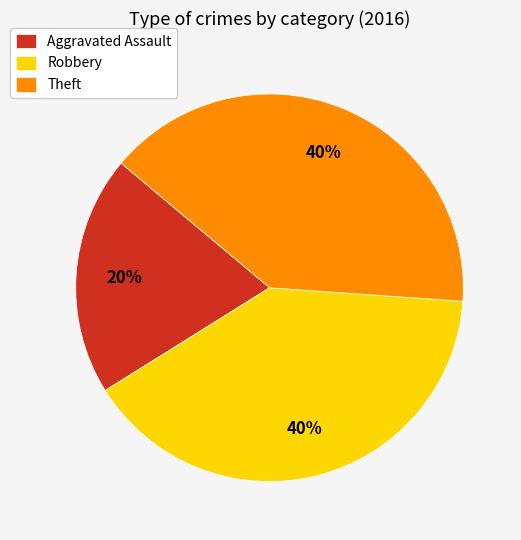

To the nearest percent, what is the difference between the Aggravated Assault and Robbery slice percentages?

20%